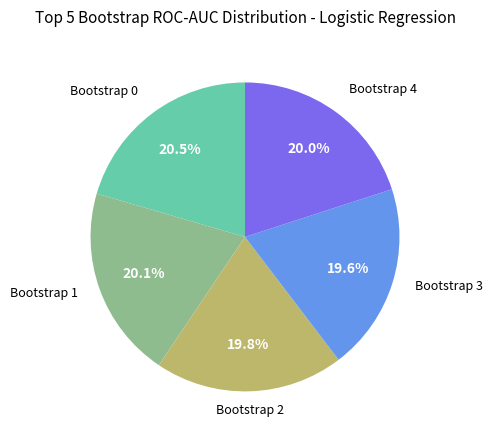

Is there a majority slice in this chart?

No